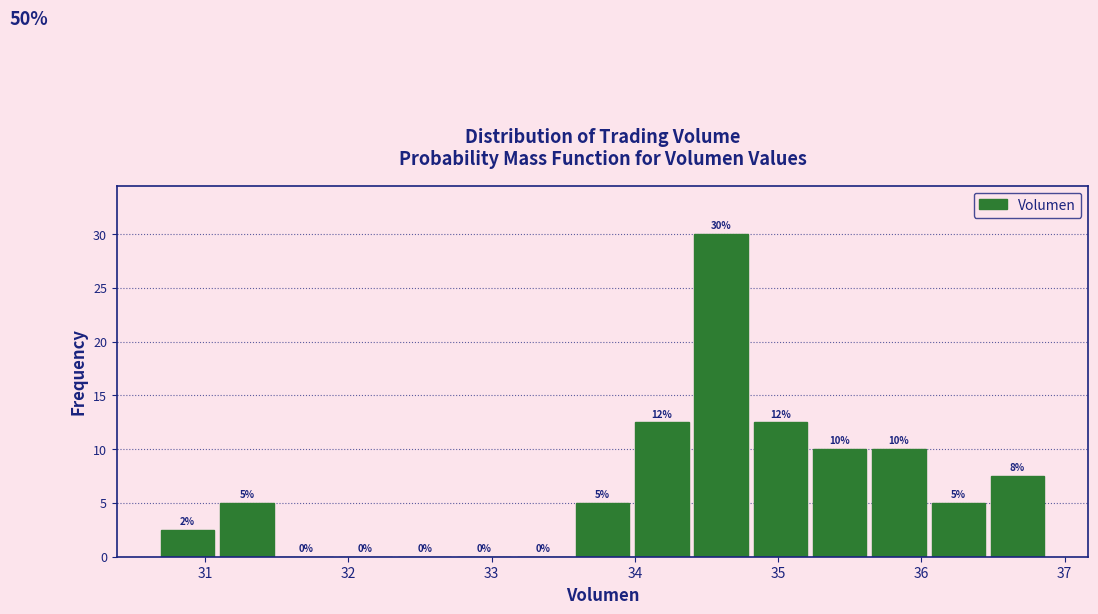

Which range on the x-axis has the tallest bar?

34.4 to 34.8